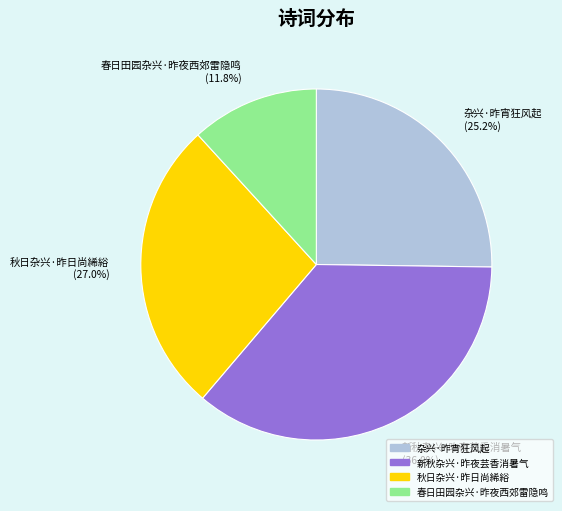

To the nearest percent, what portion does 新秋杂兴·昨夜芸香消暑气 represent?

36%